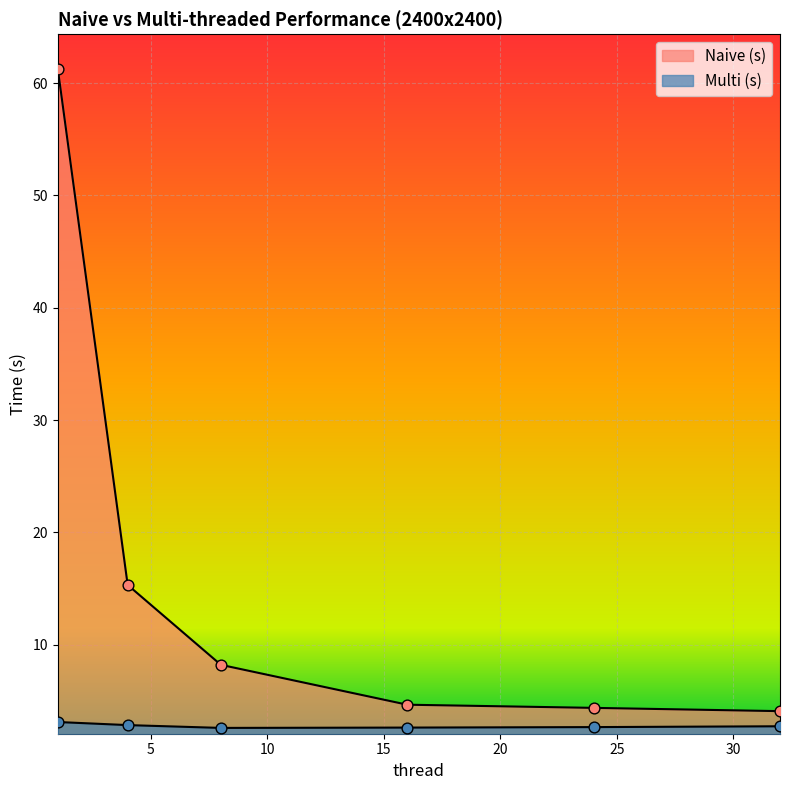

At which category is the sum across all series the highest?

1